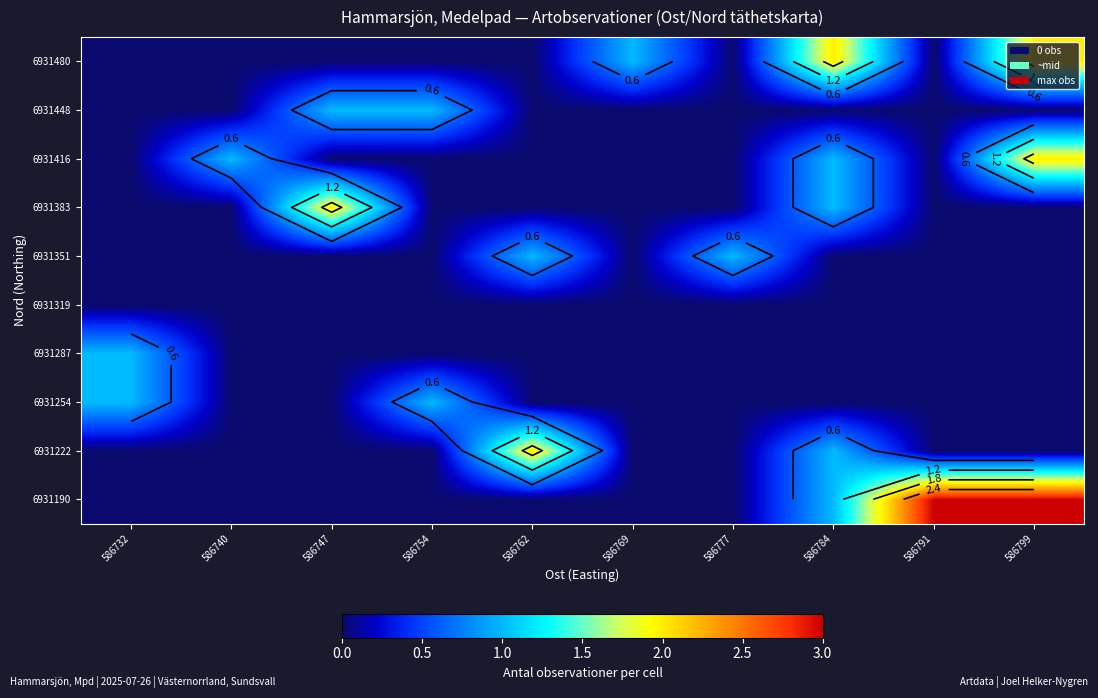

True or false: 6931351 has a value of 0 at 586732.

True